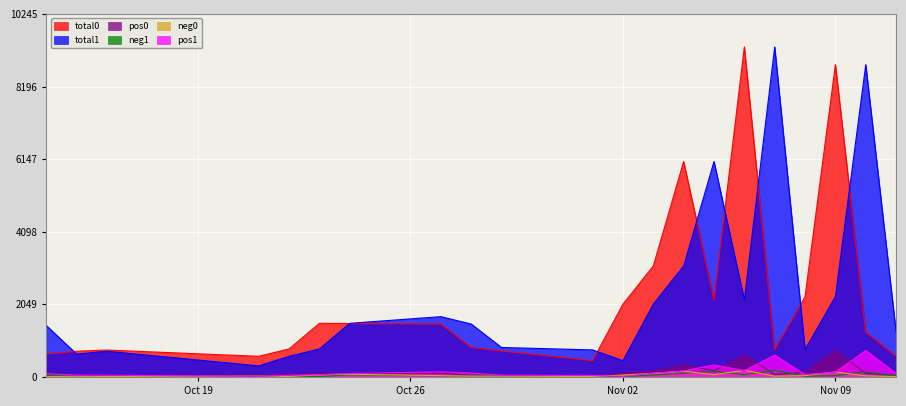

What is the difference between the highest and lowest values at 2015-10-27?

1668